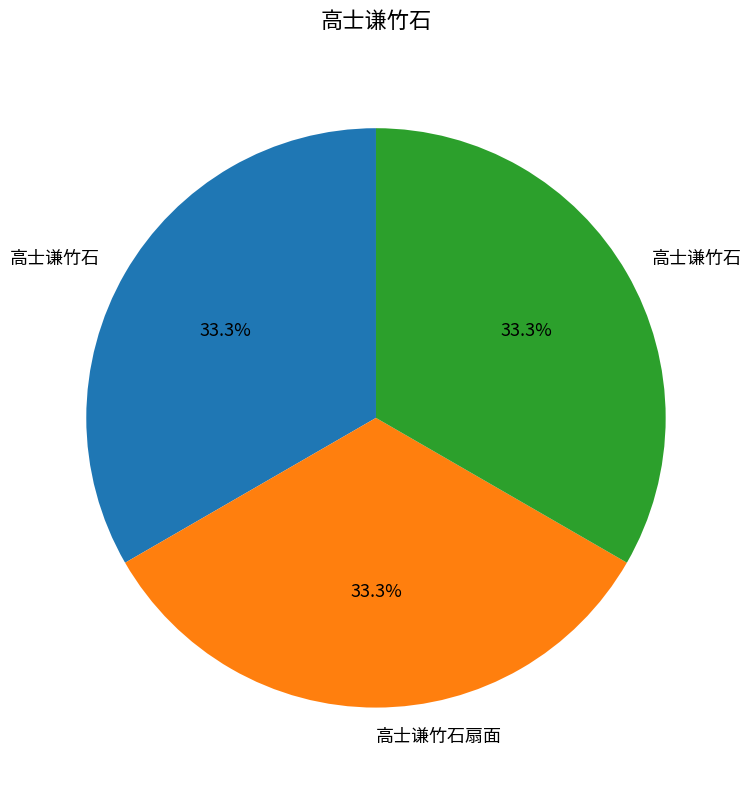

Is there any slice that represents more than half of the pie?

No